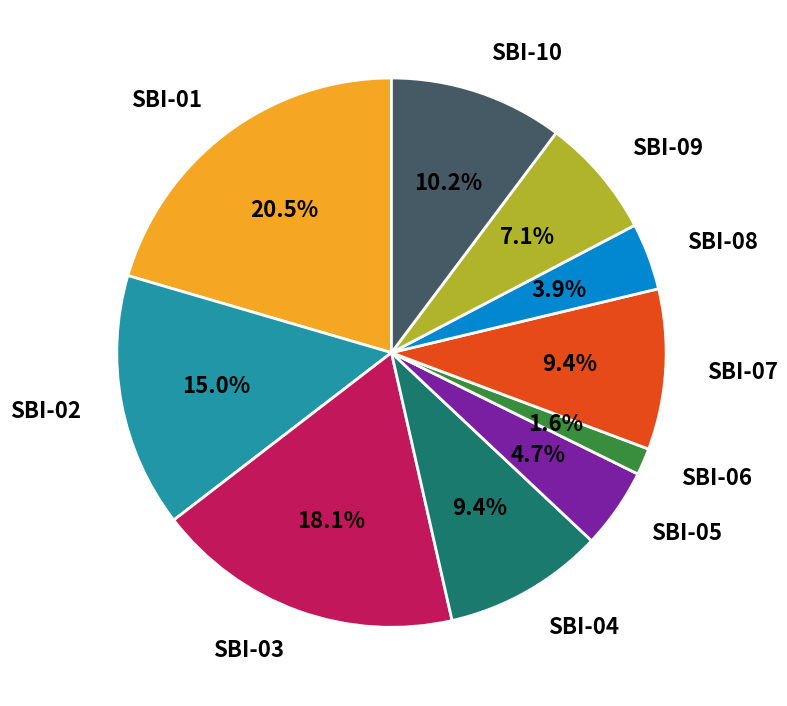

Is there any slice that represents more than half of the pie?

No